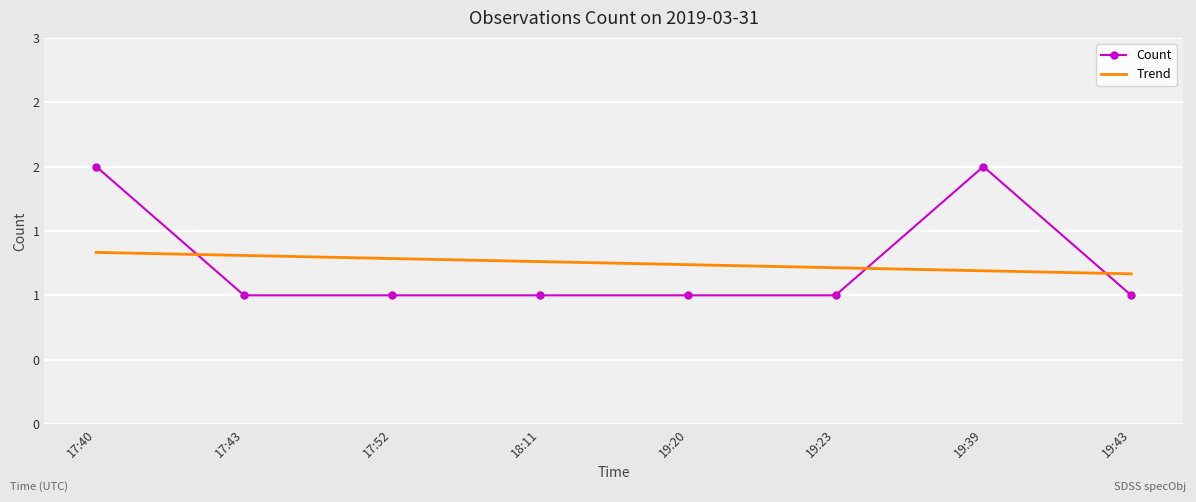

The value at 19:43 is 0. True or false?

False